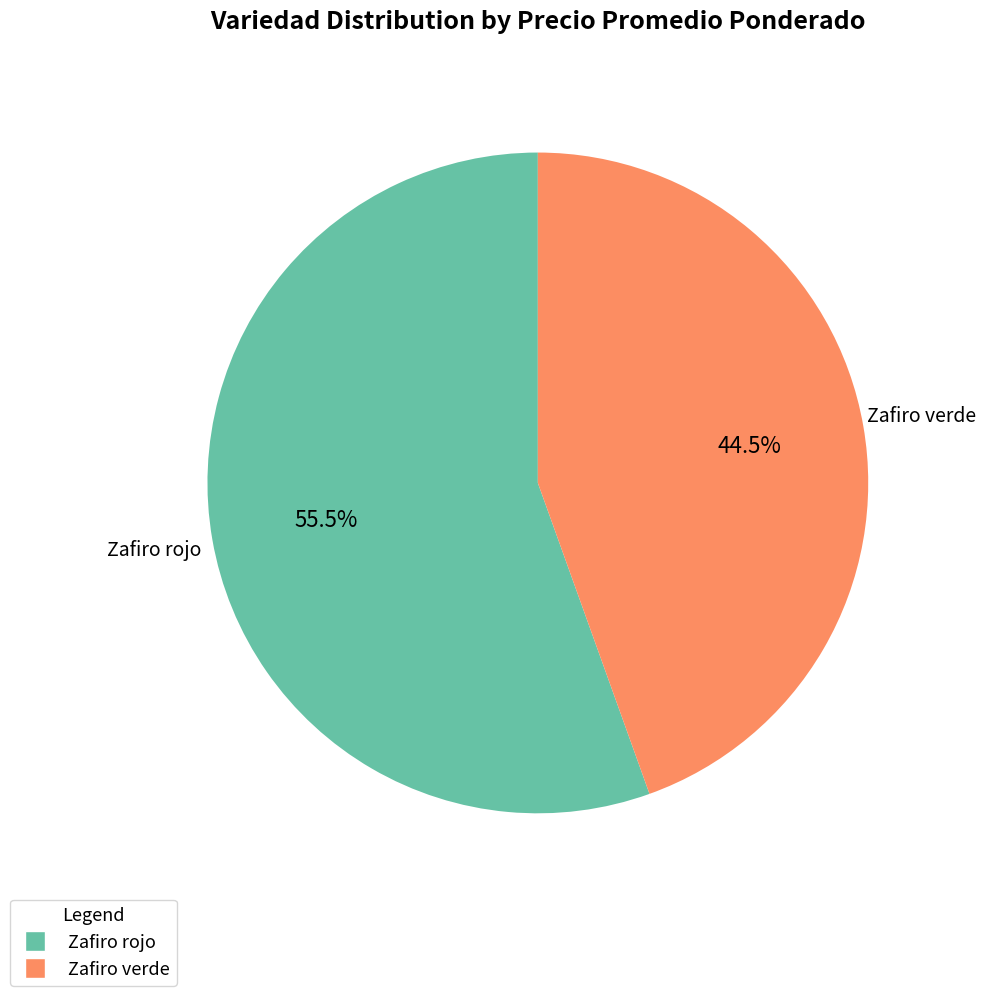

To the nearest percent, what is the difference between the largest and smallest slice percentages?

11%